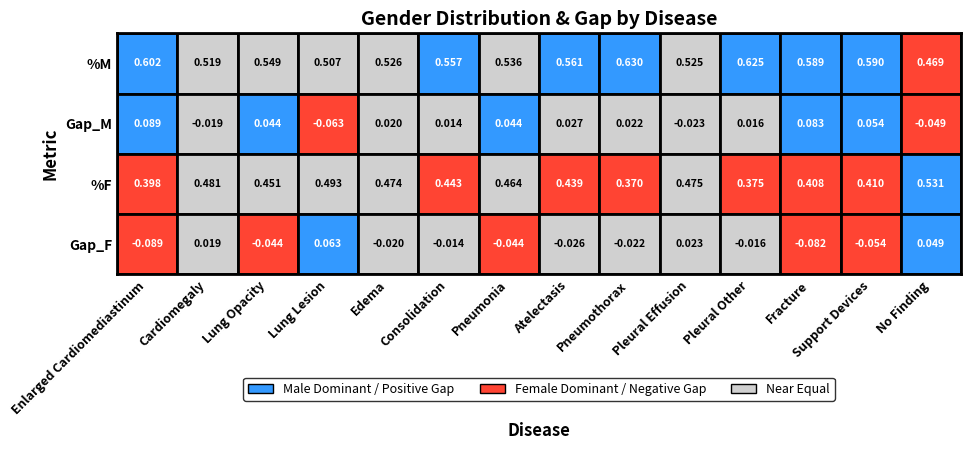

What is the maximum value for %F?

0.5